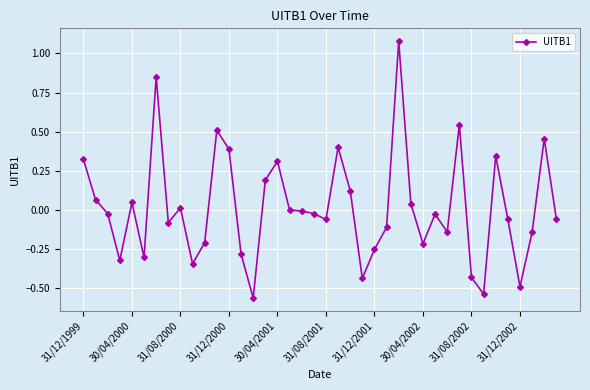

What is the difference between the second highest and second lowest values?

1.4